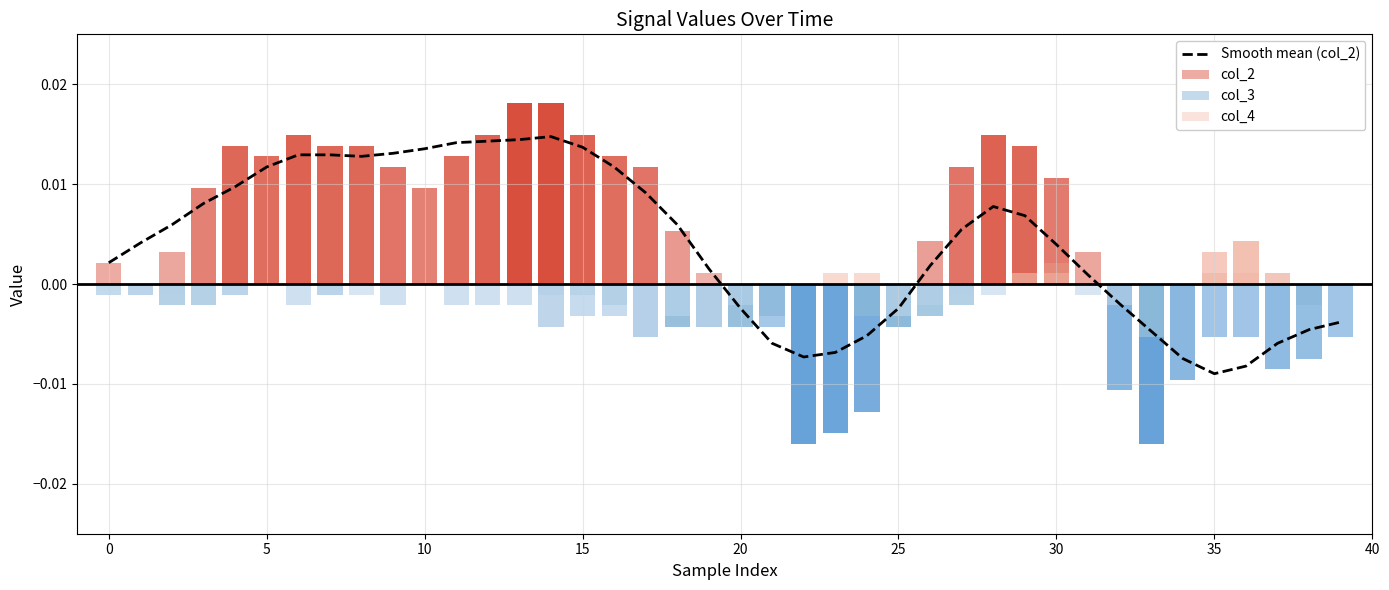

How many values are below 0?

14